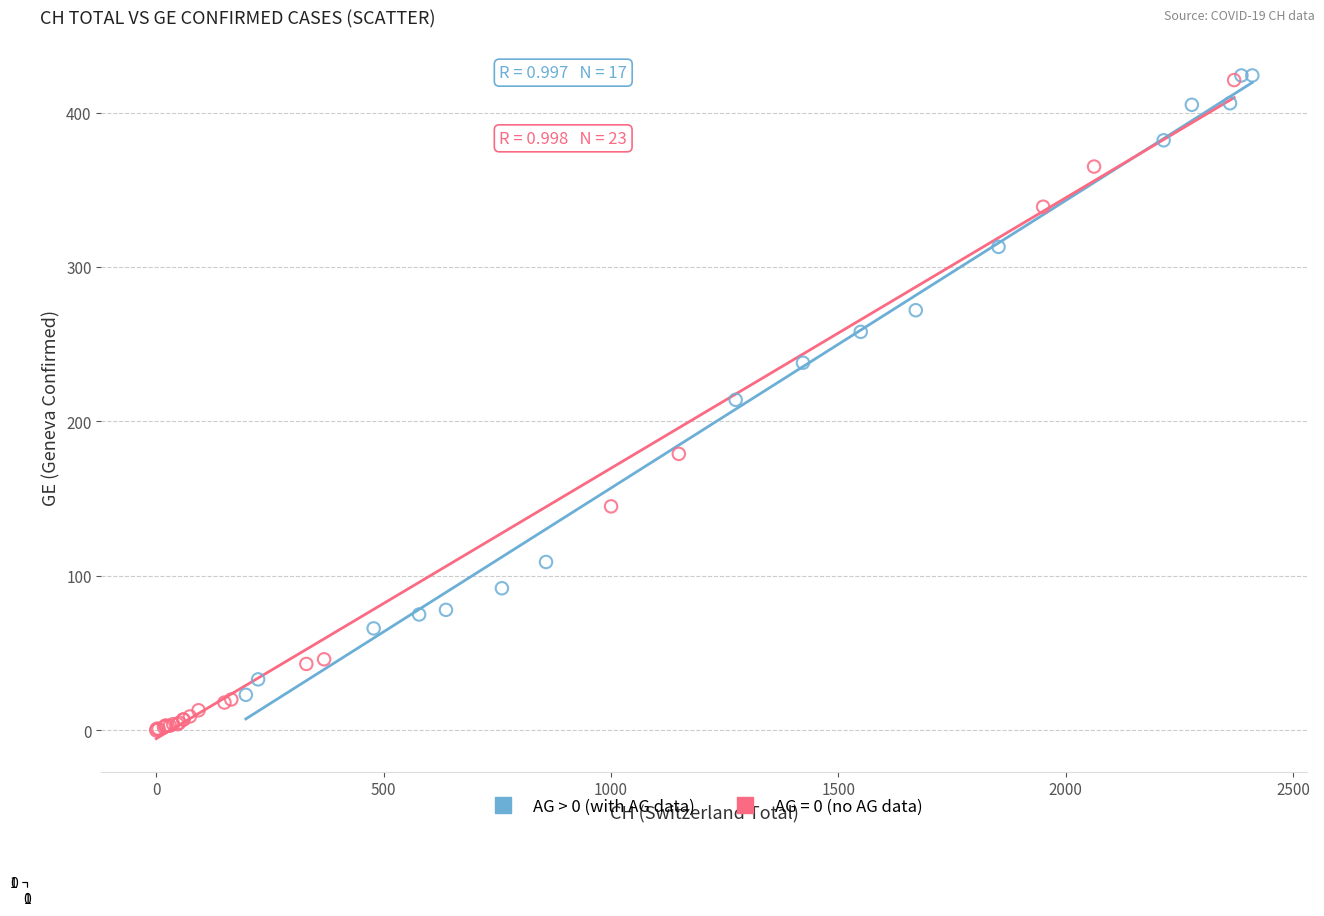

Which series has the largest Y range (max minus min)?

AG = 0 (no AG data)